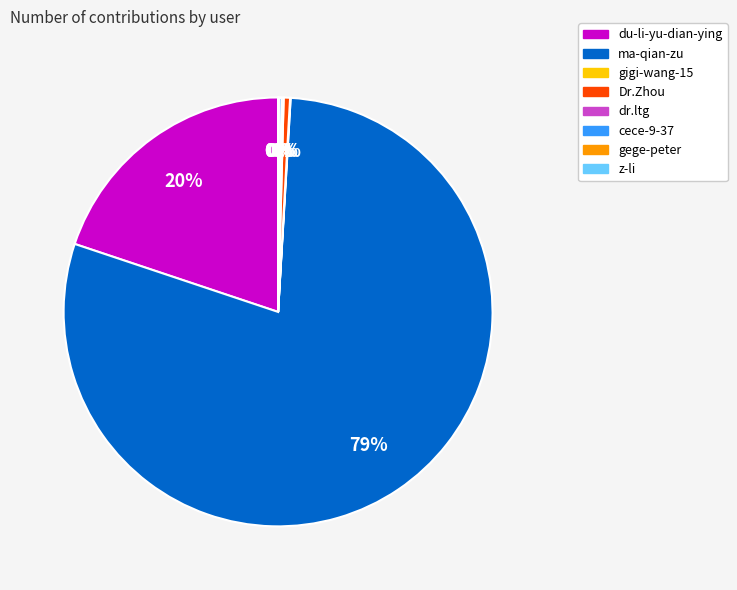

Which category has the biggest portion of the pie?

ma-qian-zu